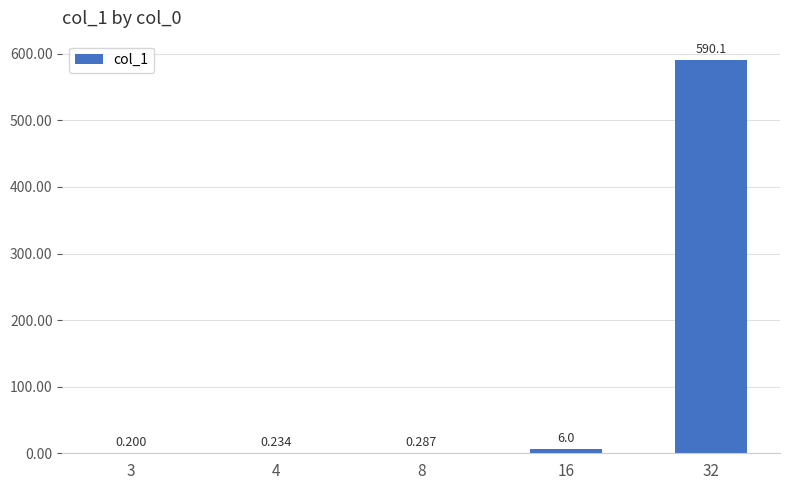

What is the value of the 3rd bar from the left?

0.3